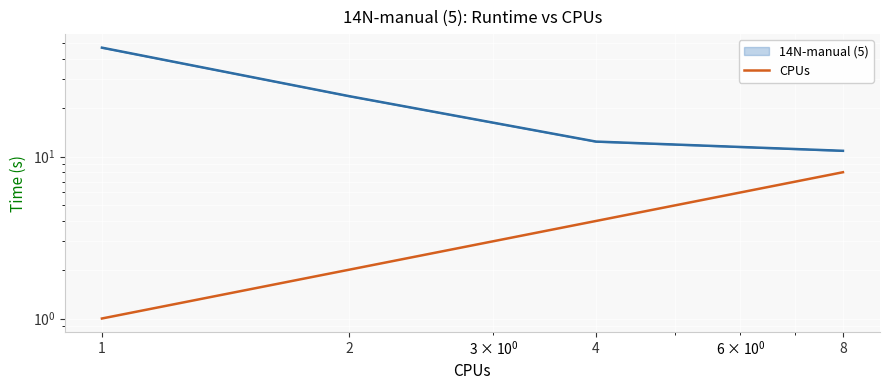

Which category has the lowest value across all series?

1